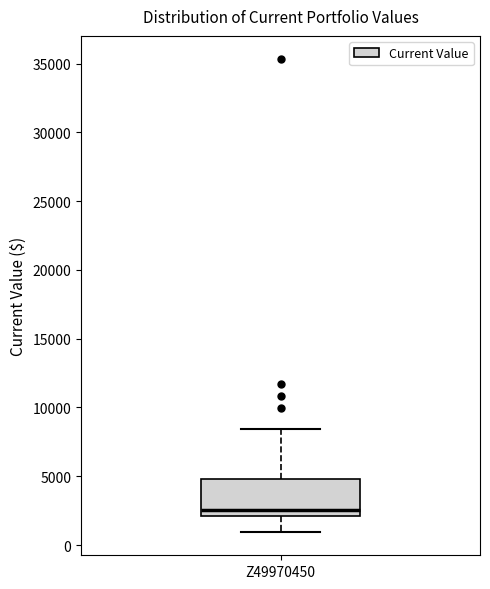

Transcribe this box plot: give where the median line is, the range the box spans, and where the two whiskers end, as read against the y-axis. The values are not printed on the chart, so give them approximately, as read against the axis.

median 2500, box 2000 to 5000, whiskers 1000 to 8500